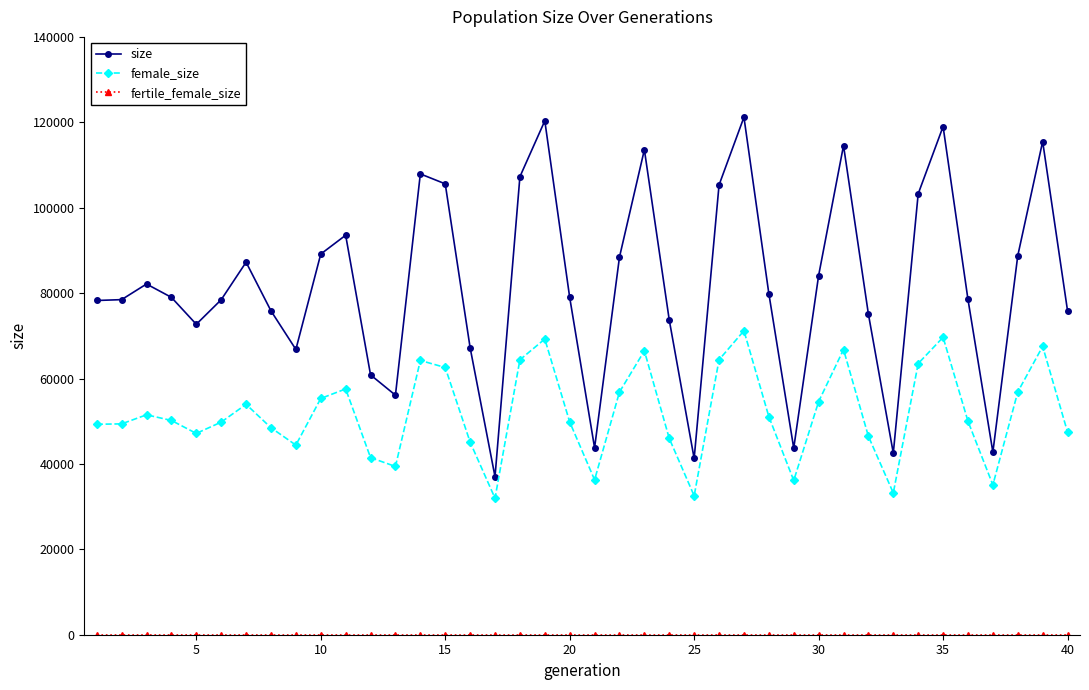

Which series has the largest total across all categories?

size